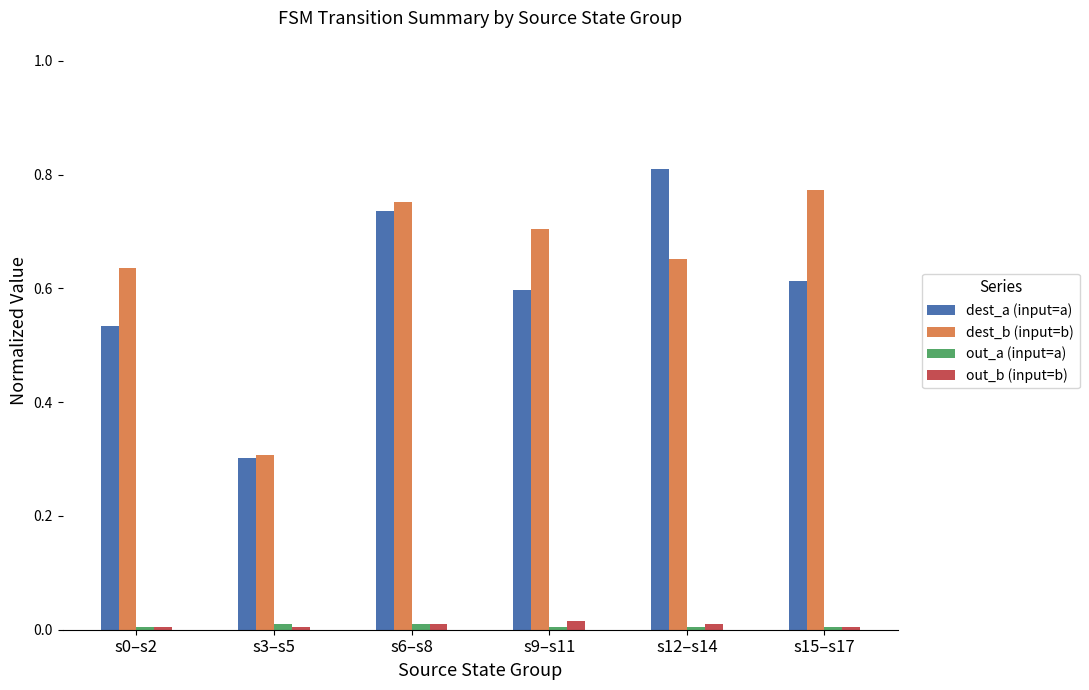

Which label corresponds to the largest value in the chart?

s12–s14